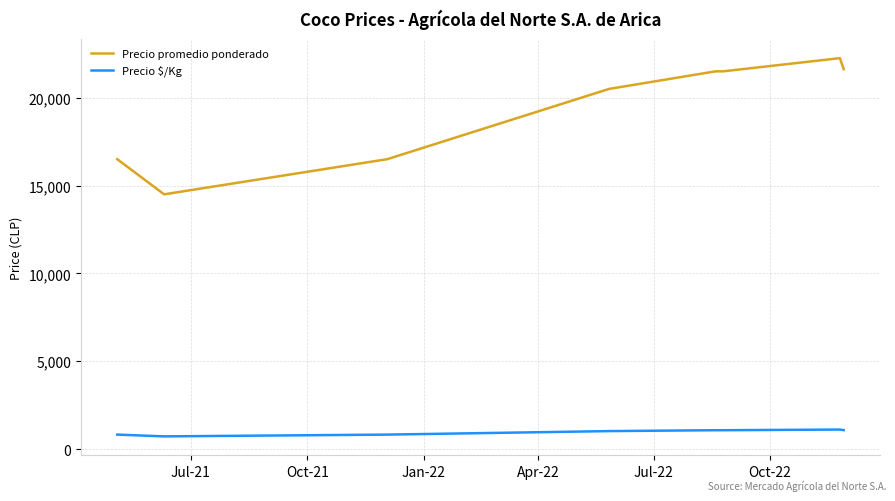

What is the difference between the maximum and minimum values in the Precio promedio ponderado series?

7750